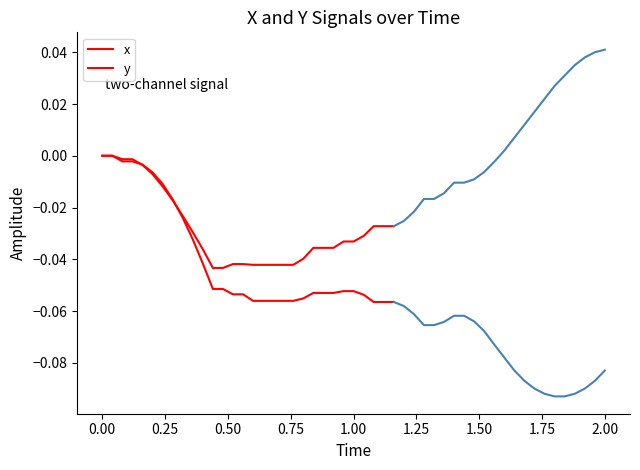

True or false: y has more than 0 points higher than both neighbors.

False